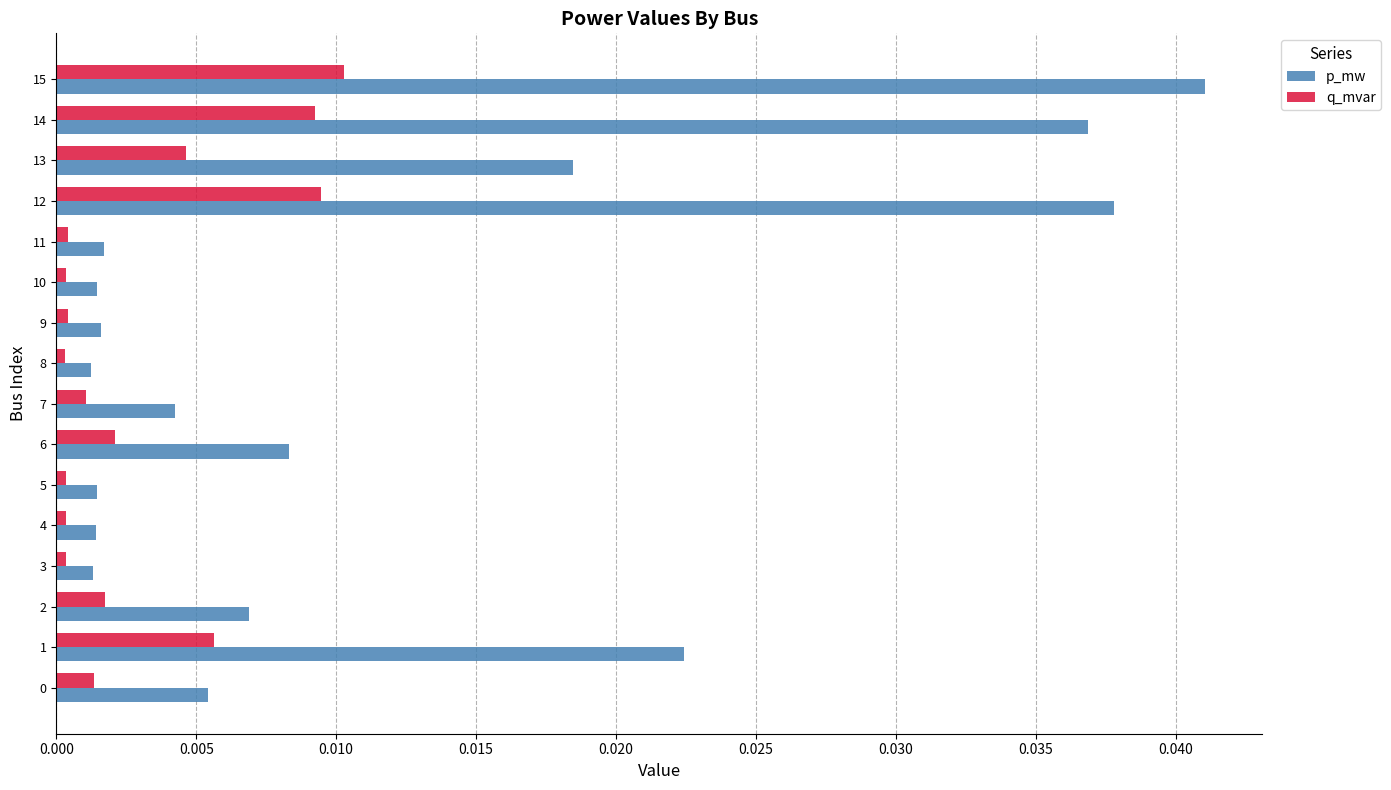

What are all the series names shown in the legend?

p_mw, q_mvar